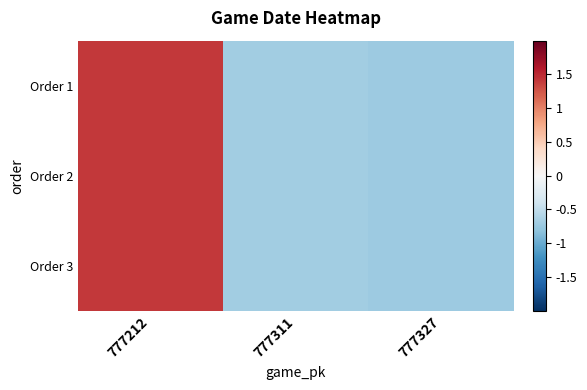

Which series has the largest range (max minus min)?

Order 1